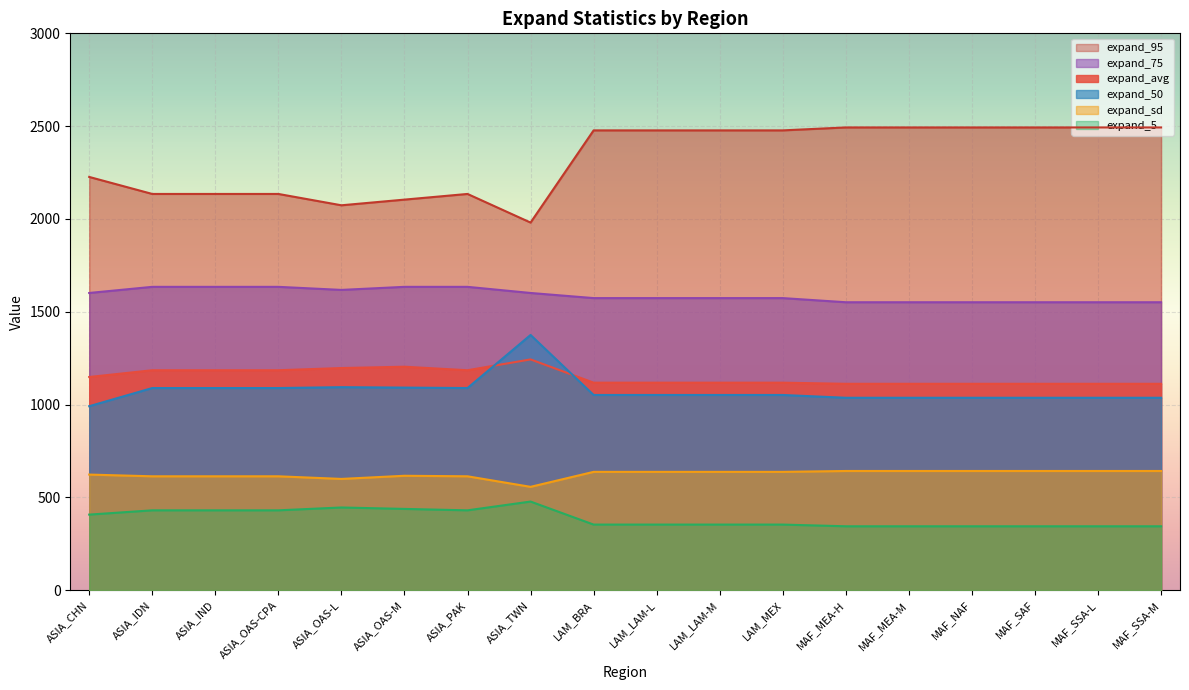

What is the difference between the expand_50 values at ASIA_TWN and MAF_MEA-M?

338.4